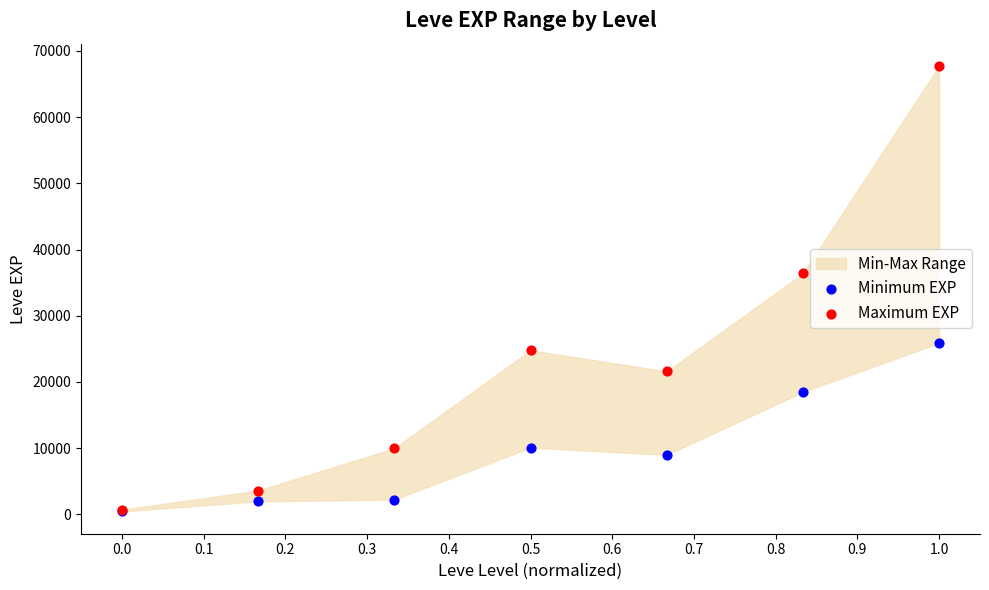

Across all series, what Y value is closest to 34090?

36390